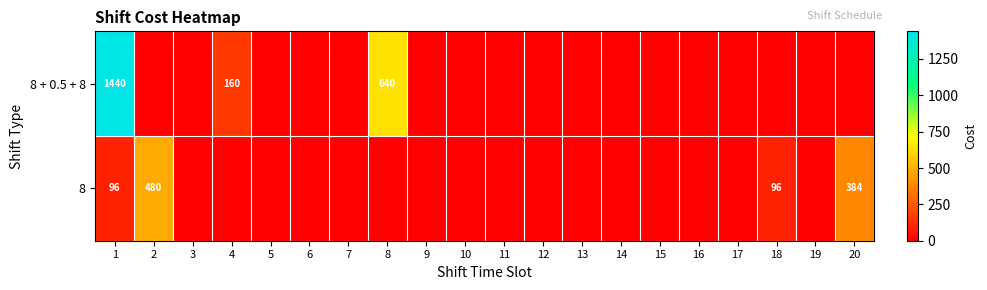

True or false: 8 has a value of 630 at 2.

False